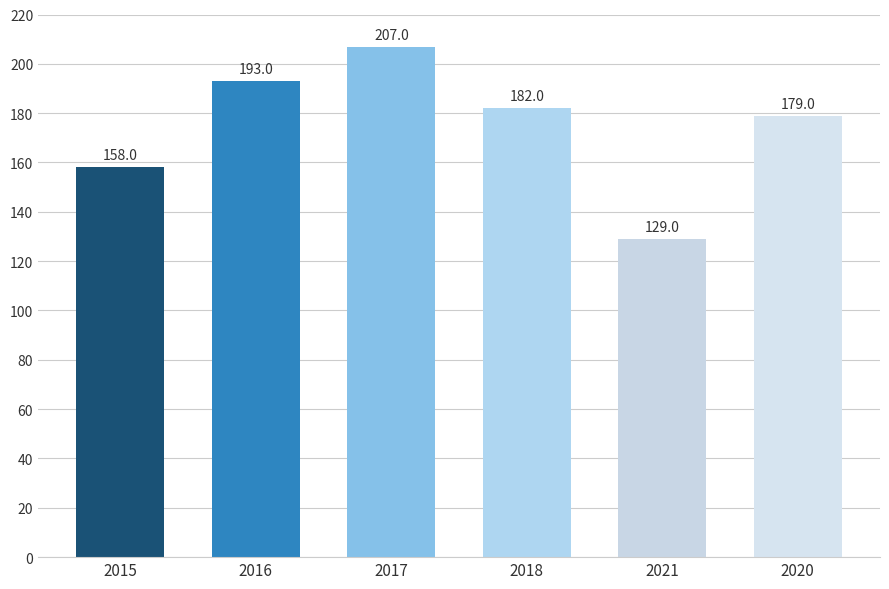

What is the label of the 2nd bar from the right?

2021